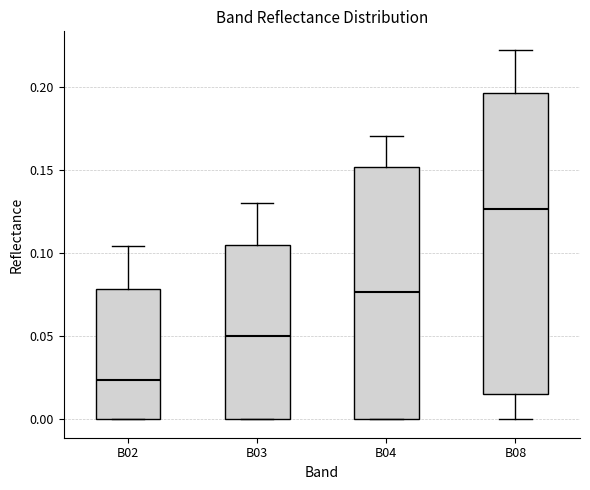

Where does the median line of the box for B02 sit on the y-axis? The values are not printed on the chart, so give them approximately, as read against the axis.

0.025